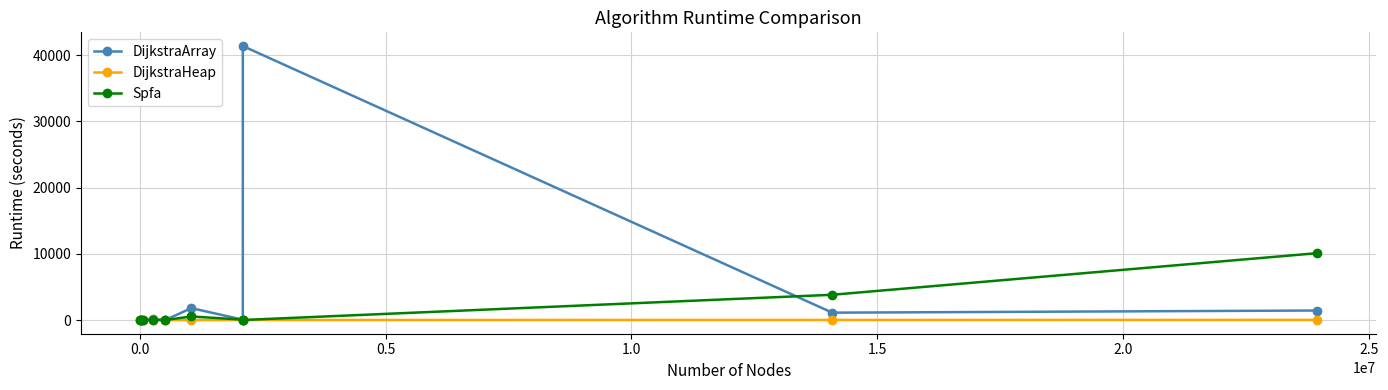

Which series has the widest spread of values?

DijkstraArray